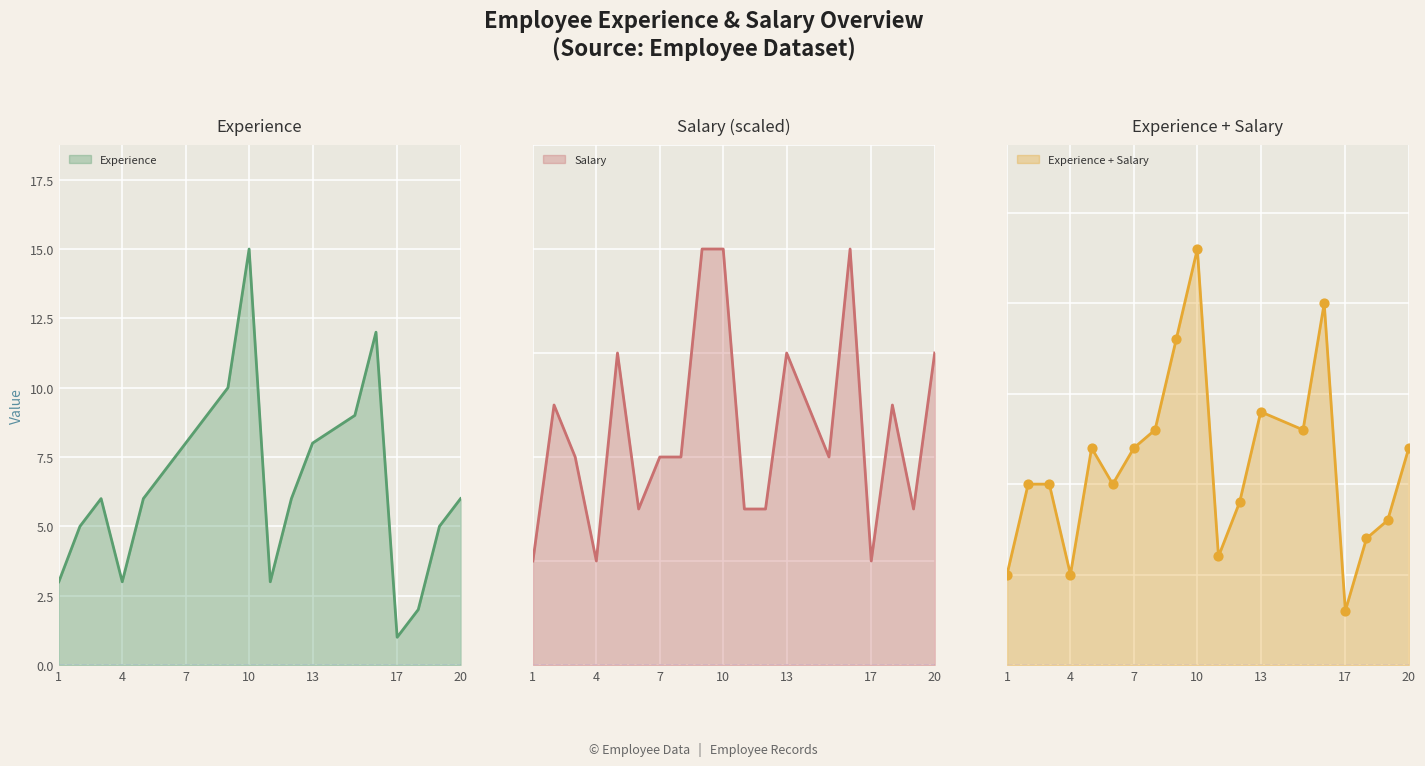

Which series contains the highest Y value?

Experience